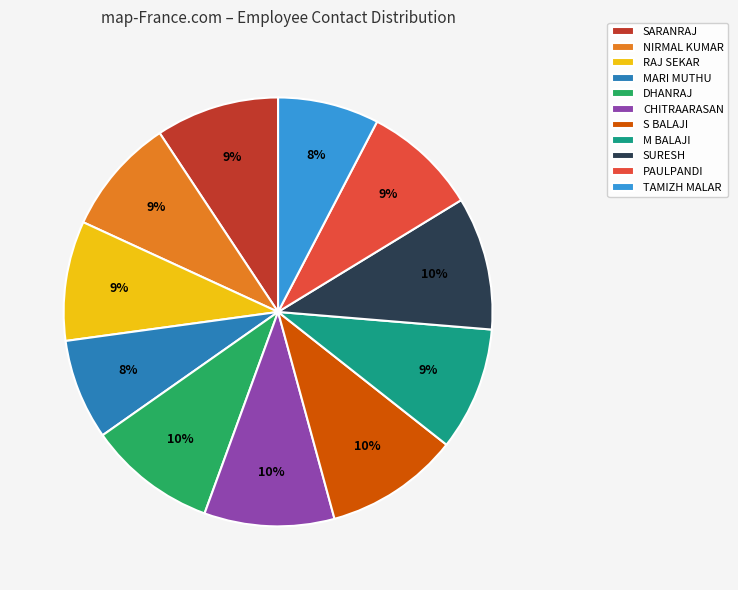

To the nearest percent, what portion does SURESH represent?

10%